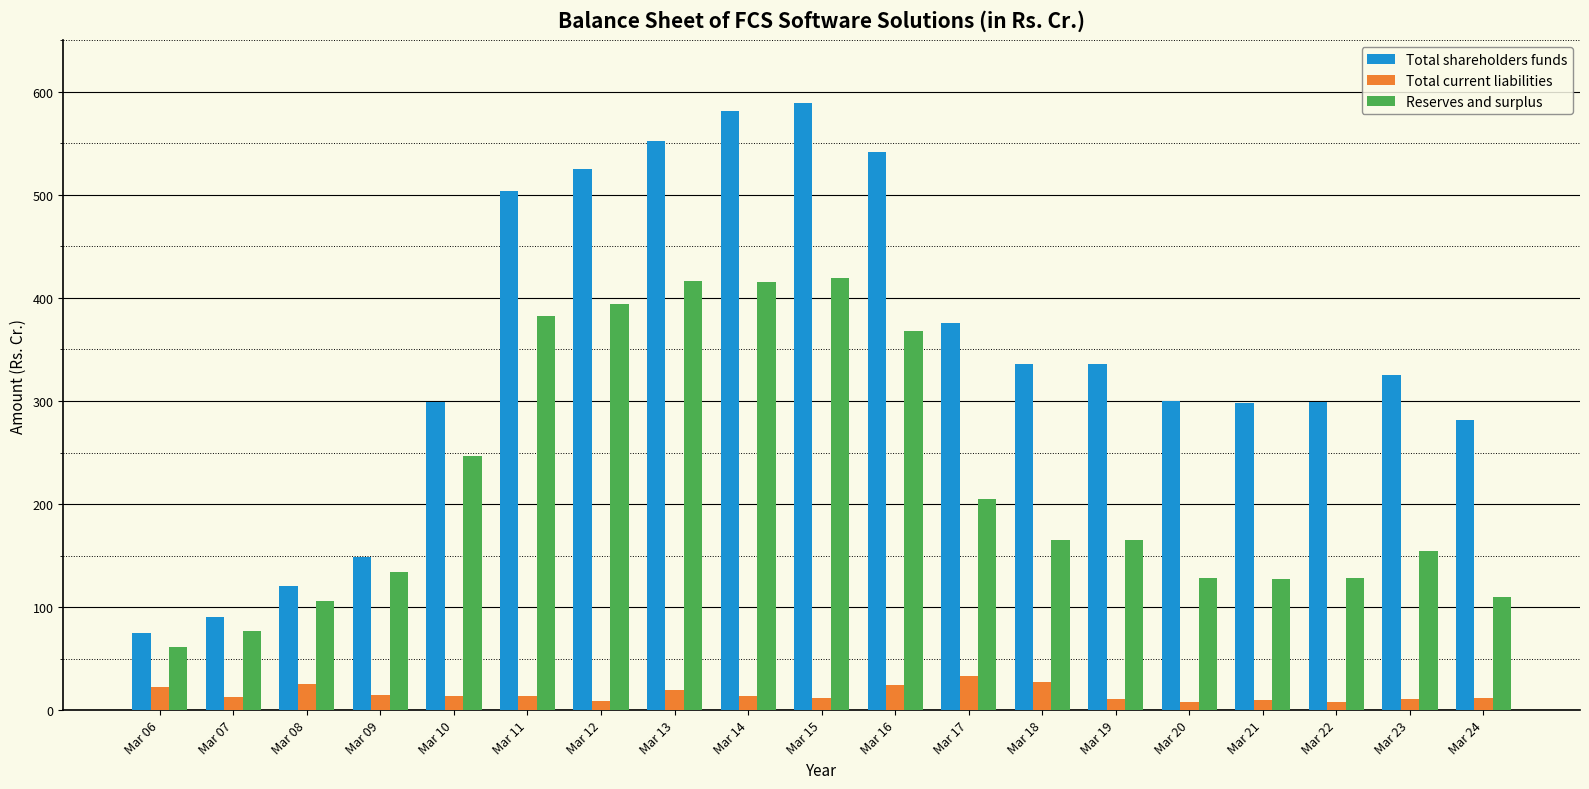

How many bars are there in total?

57